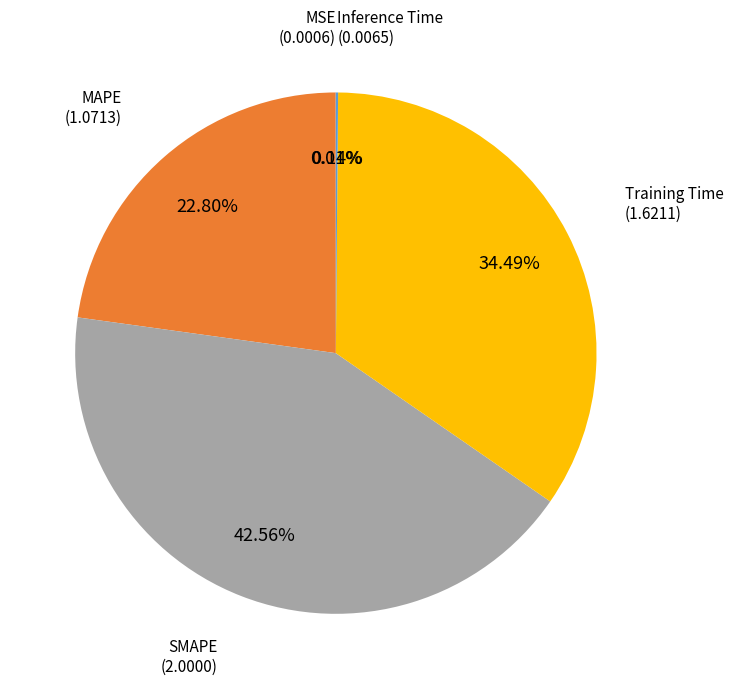

Is there any slice that represents more than half of the pie?

No